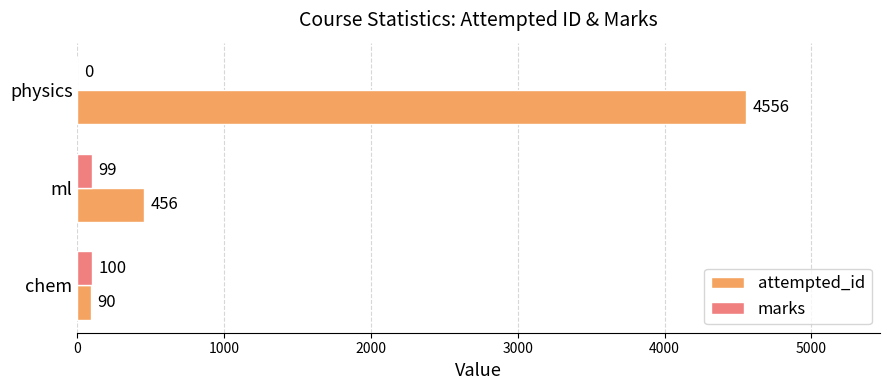

Which series has the largest total across all categories?

attempted_id